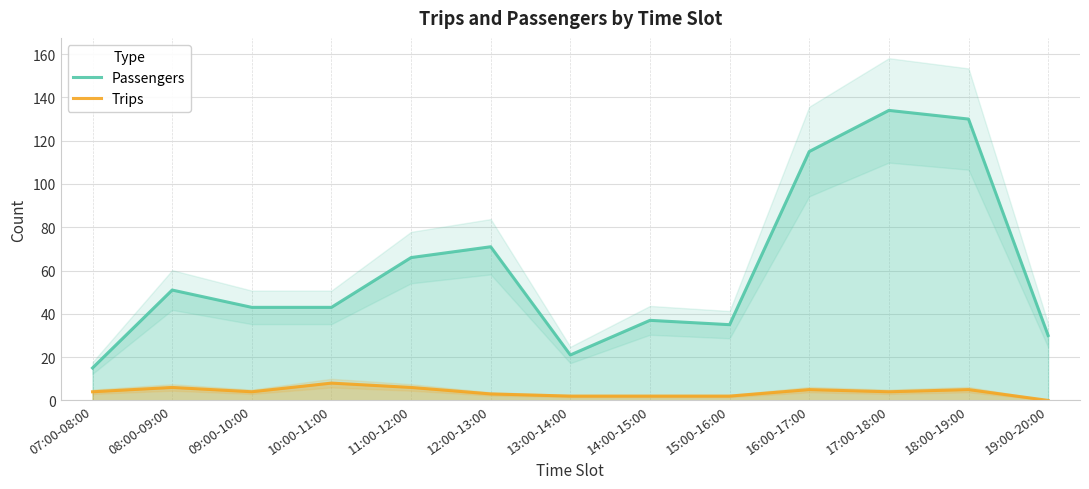

Which category has the lowest value across all series?

19:00-20:00